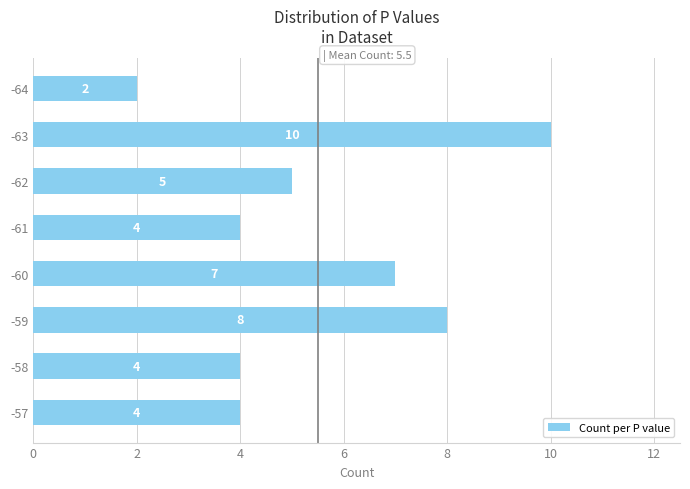

What is the value of the 3rd bar from the top?

5